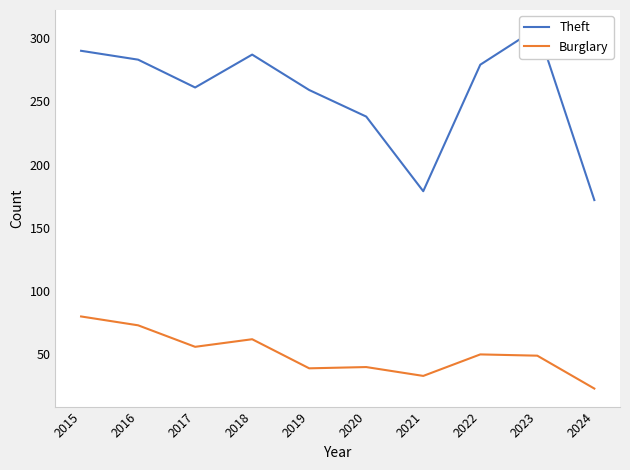

What is the value of the Burglary point at the 8th from the left?

50